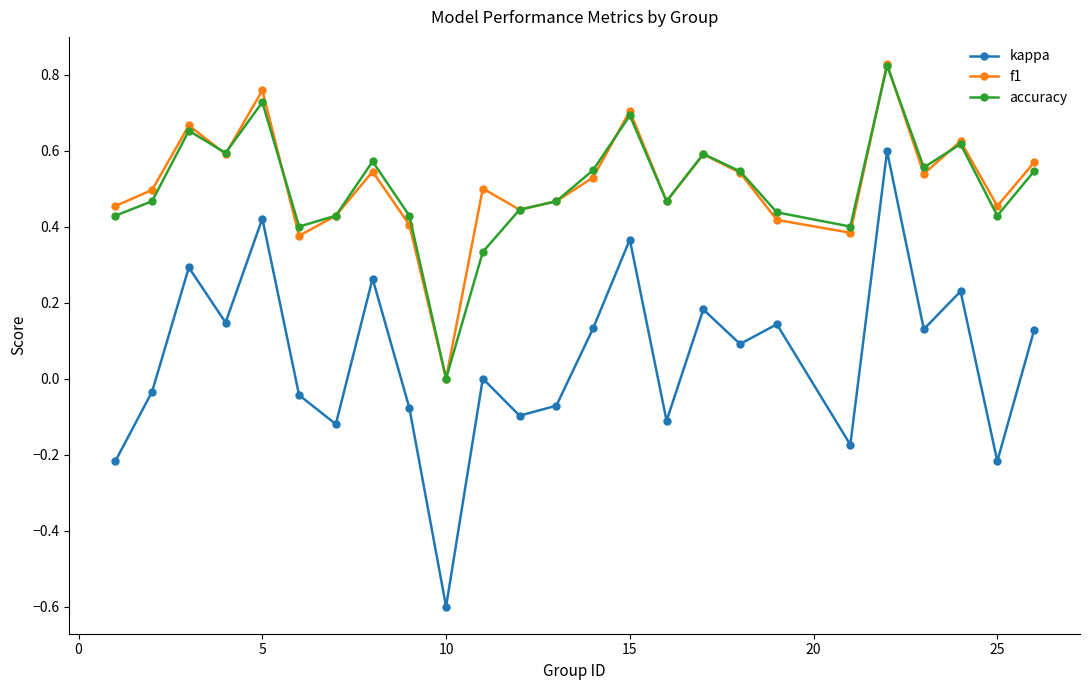

What is the minimum value shown in the chart?

-0.6